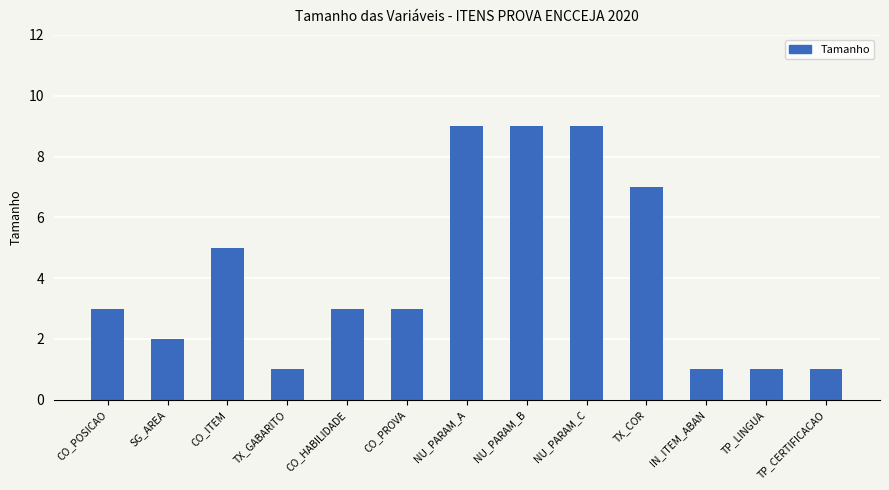

The value at TX_COR is 7. True or false?

True